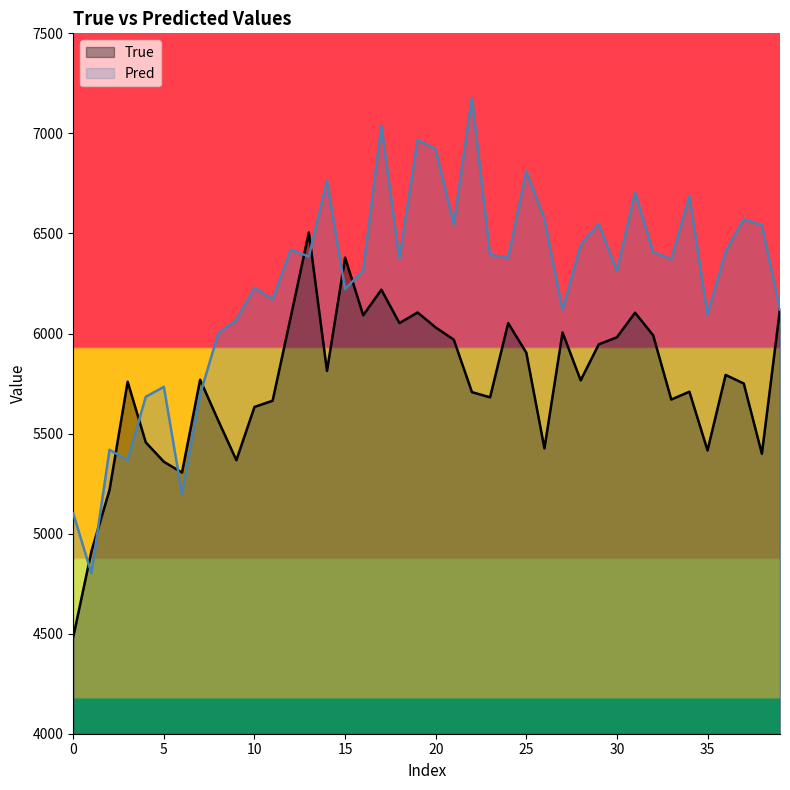

The Pred series shows 7417.2 at 0. True or false?

False